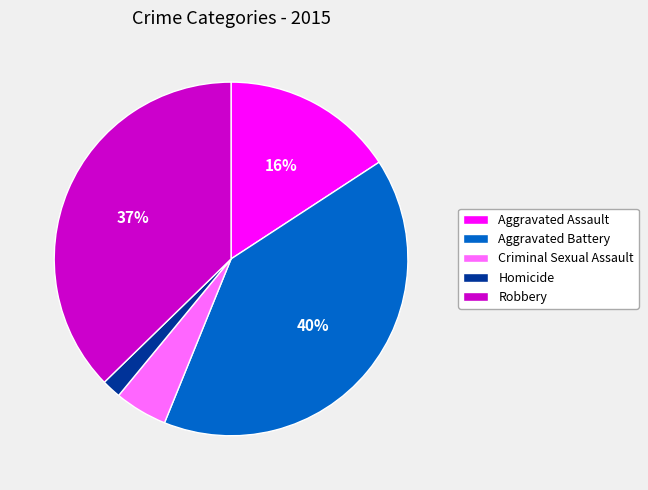

Is there a majority slice in this chart?

No